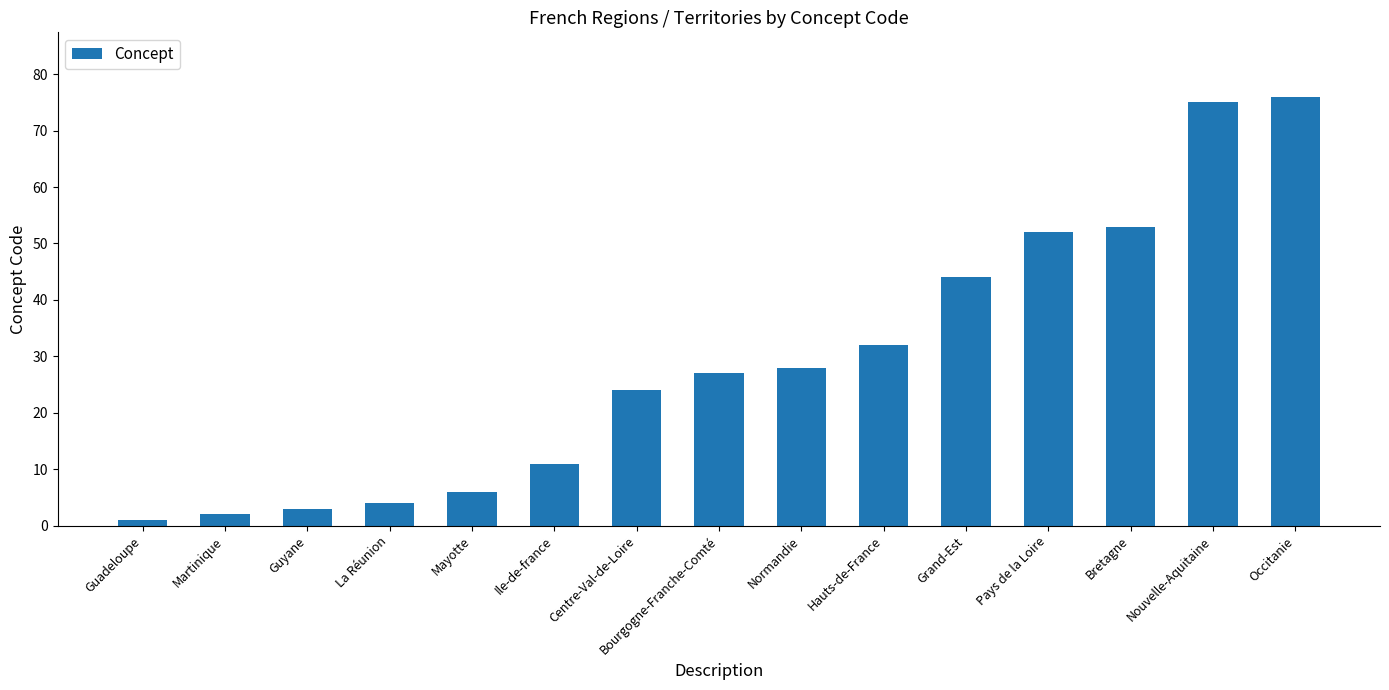

What value does the data have at Mayotte, to the nearest 5?

5